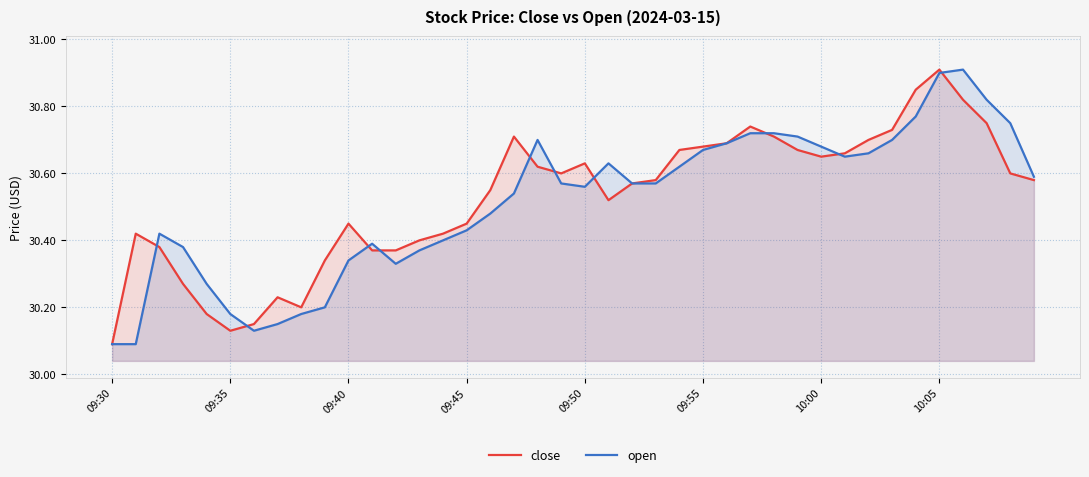

Is it true that open equals 30.6 at 24?

True